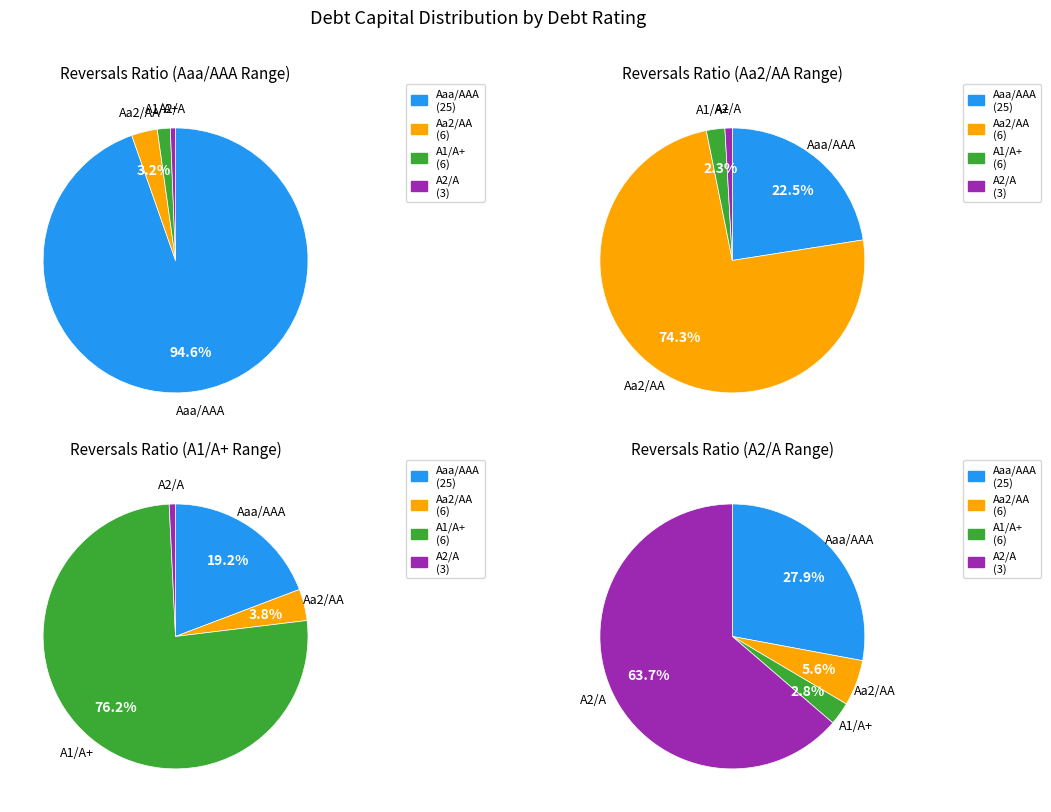

Is there any slice that represents more than half of the pie?

Yes